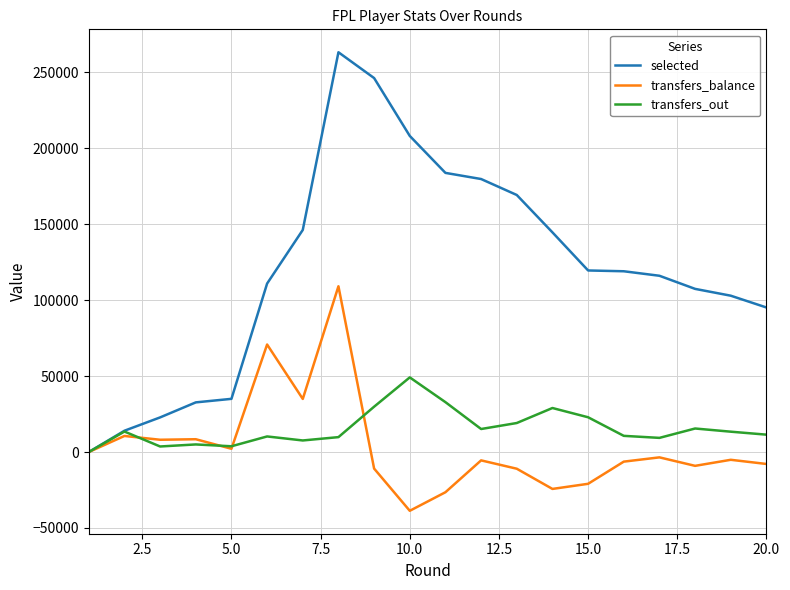

Which series has the widest spread of values?

selected